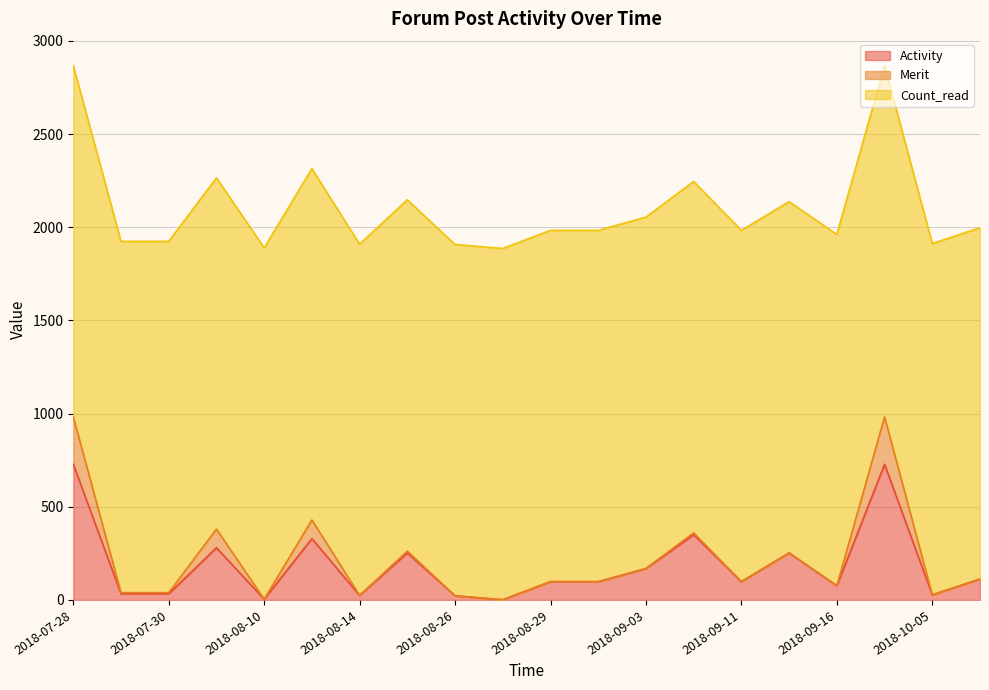

What is the average value of the Merit series?

37